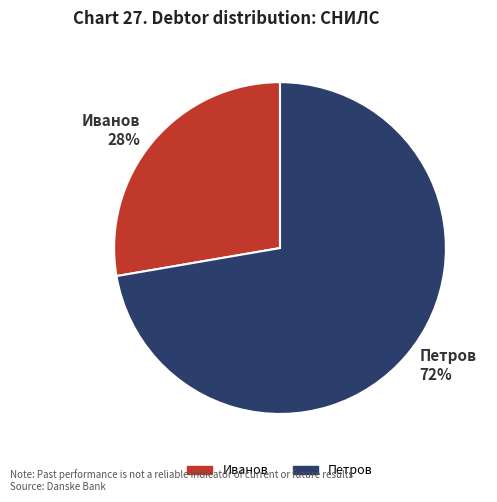

Combined, do Петров 72% and Иванов 28% account for over 50%?

Yes